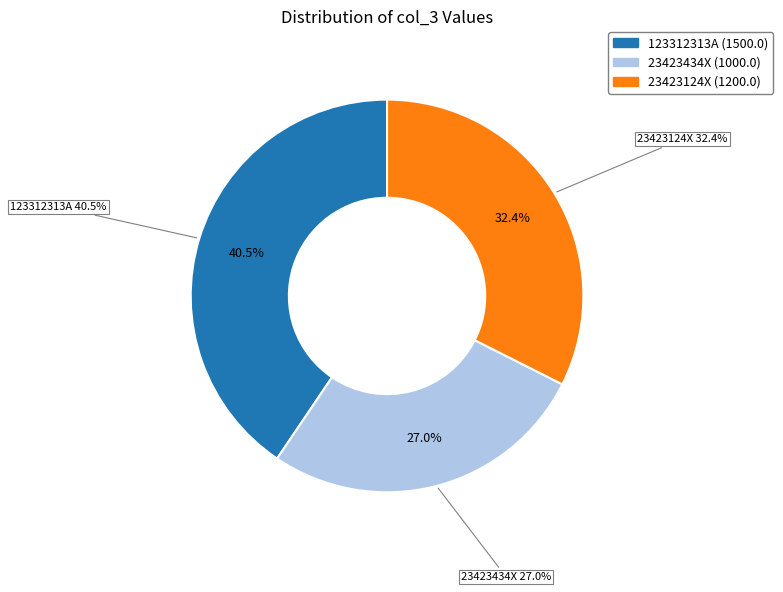

True or false: 23423124X accounts for 32% of the total.

True